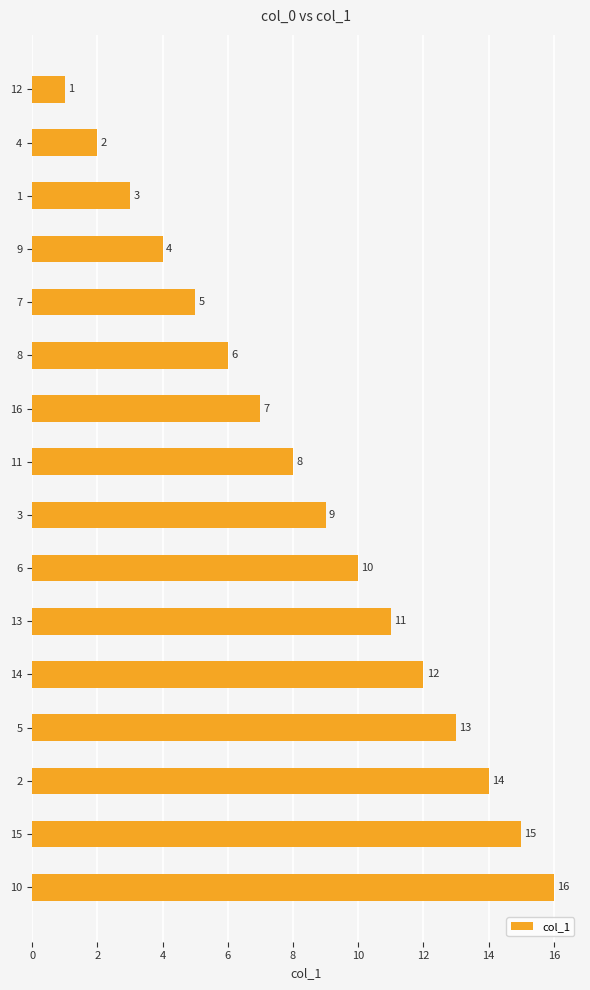

What is the ratio of the value at 14 to the value at 5?

0.9